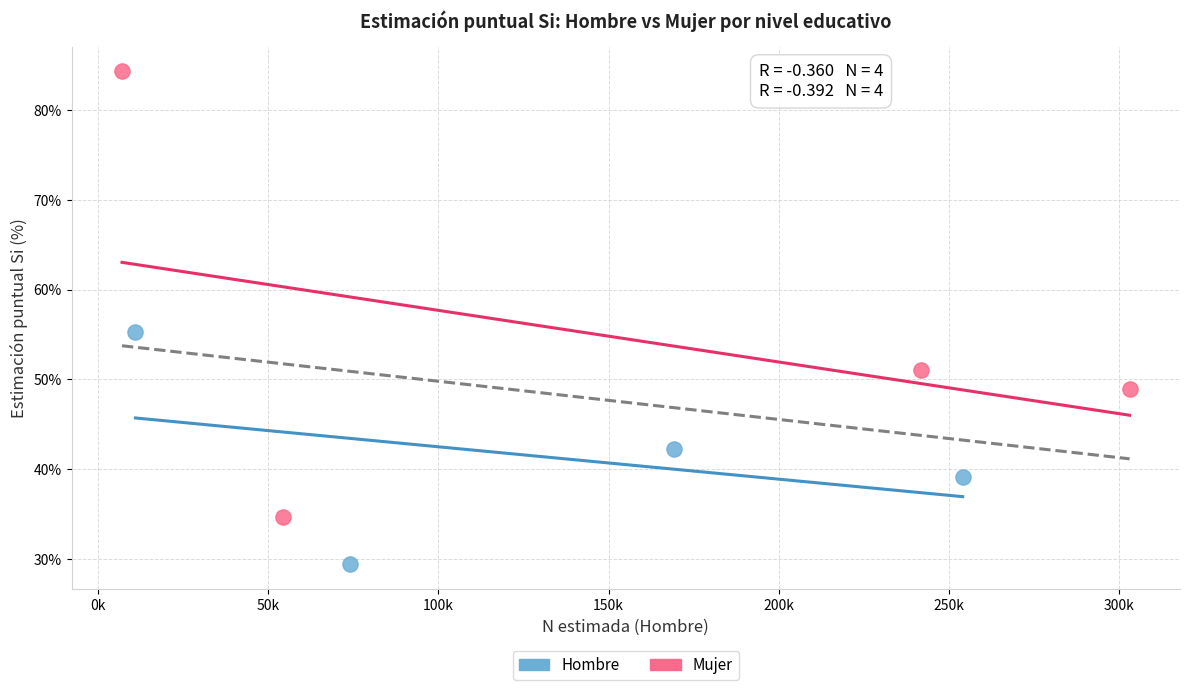

Which series reaches the minimum Y coordinate?

Hombre